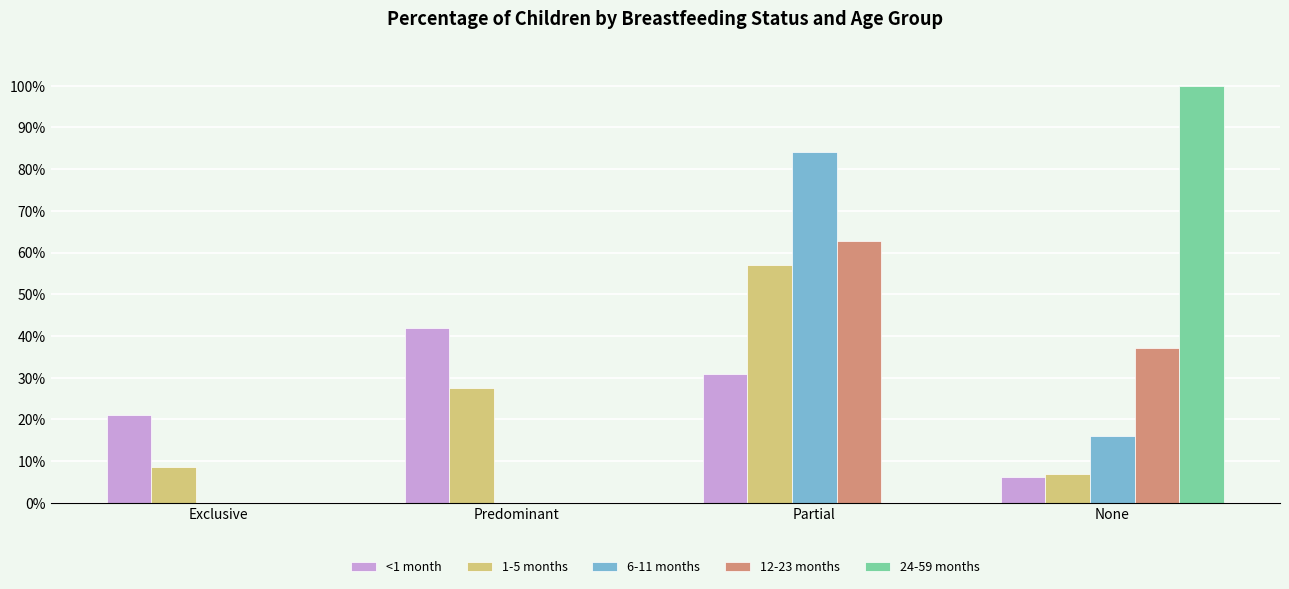

Reading right to left, transcribe all the data shown in this chart.

<1 month: None=0.1	Partial=0.3	Predominant=0.4	Exclusive=0.2
1-5 months: None=0.1	Partial=0.6	Predominant=0.3	Exclusive=0.1
6-11 months: None=0.2	Partial=0.8	Predominant=0.0	Exclusive=0.0
12-23 months: None=0.4	Partial=0.6	Predominant=0.0	Exclusive=0.0
24-59 months: None=1.0	Partial=0.0	Predominant=0.0	Exclusive=0.0